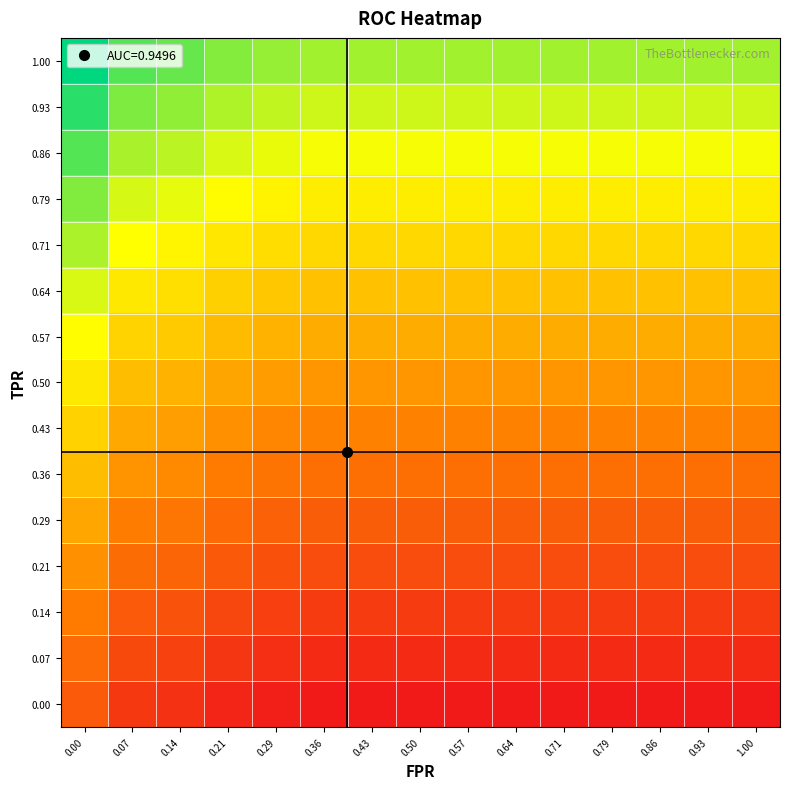

Between 0.43 and 0.93, which is larger?

0.43